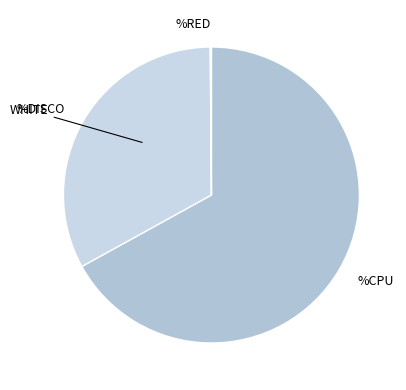

Between %DISCO and %CPU, which is larger?

%CPU